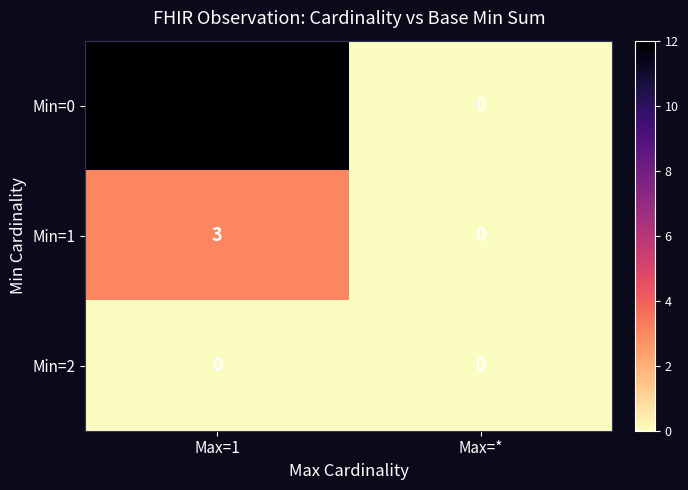

Reading left to right, list all the values displayed in this chart.

Min=0: 12	0
Min=1: 3	0
Min=2: 0	0